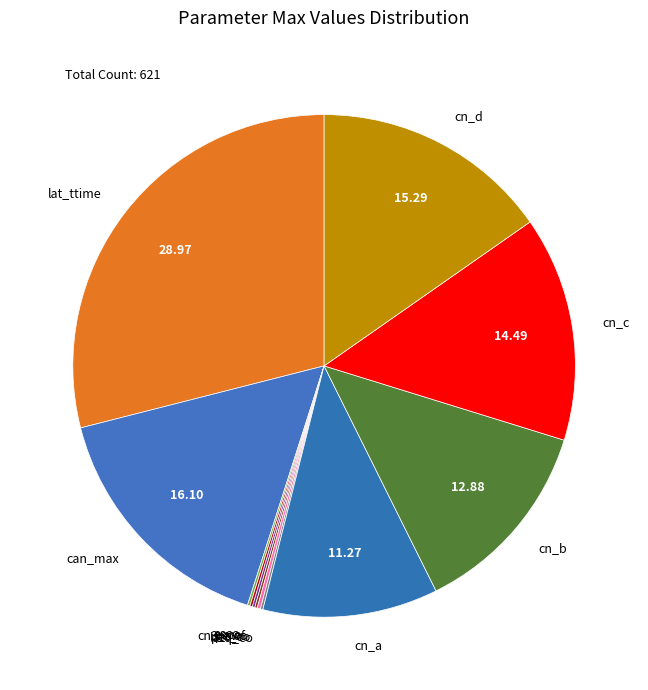

Which category has the biggest portion of the pie?

lat_ttime